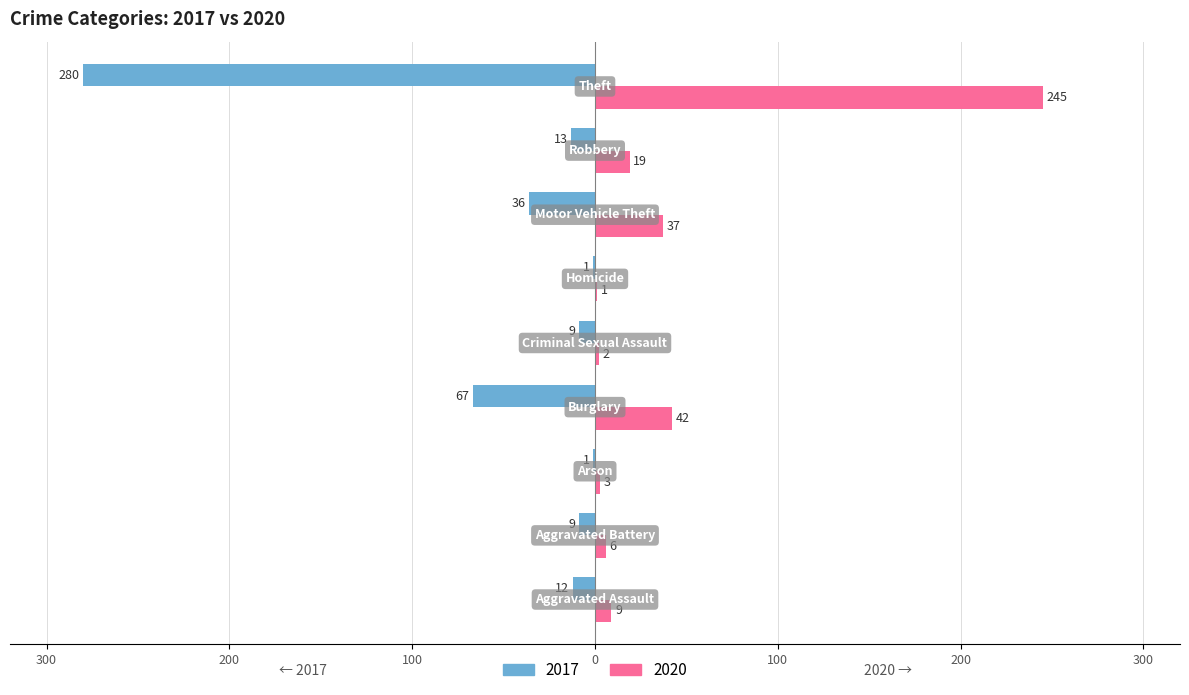

Reading left to right, transcribe all the data shown in this chart.

2020: Aggravated Assault=9	Aggravated Battery=6	Arson=3	Burglary=42	Criminal Sexual Assault=2	Homicide=1	Motor Vehicle Theft=37	Robbery=19	Theft=245
2017: Aggravated Assault=-12	Aggravated Battery=-9	Arson=-1	Burglary=-67	Criminal Sexual Assault=-9	Homicide=-1	Motor Vehicle Theft=-36	Robbery=-13	Theft=-280